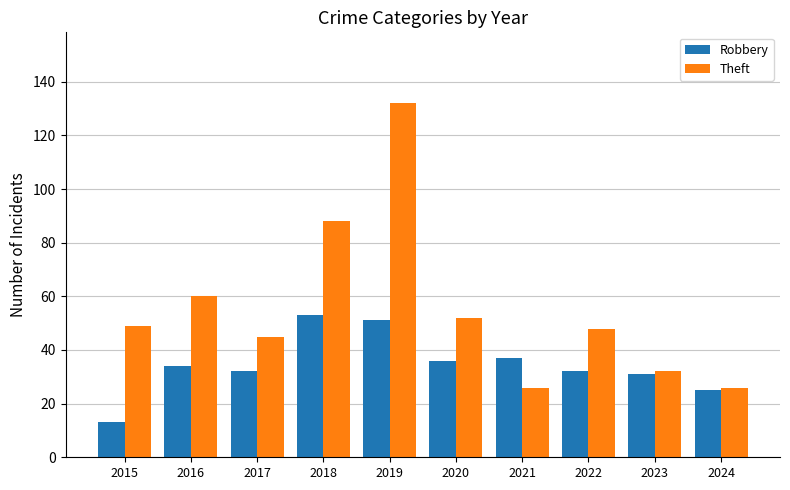

Which series has the largest total across all categories?

Theft